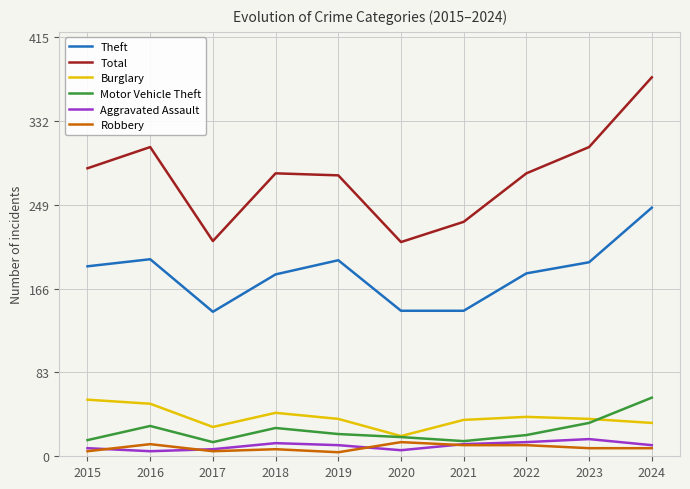

What is the sum of the Theft values at 2020 and 2015?

332